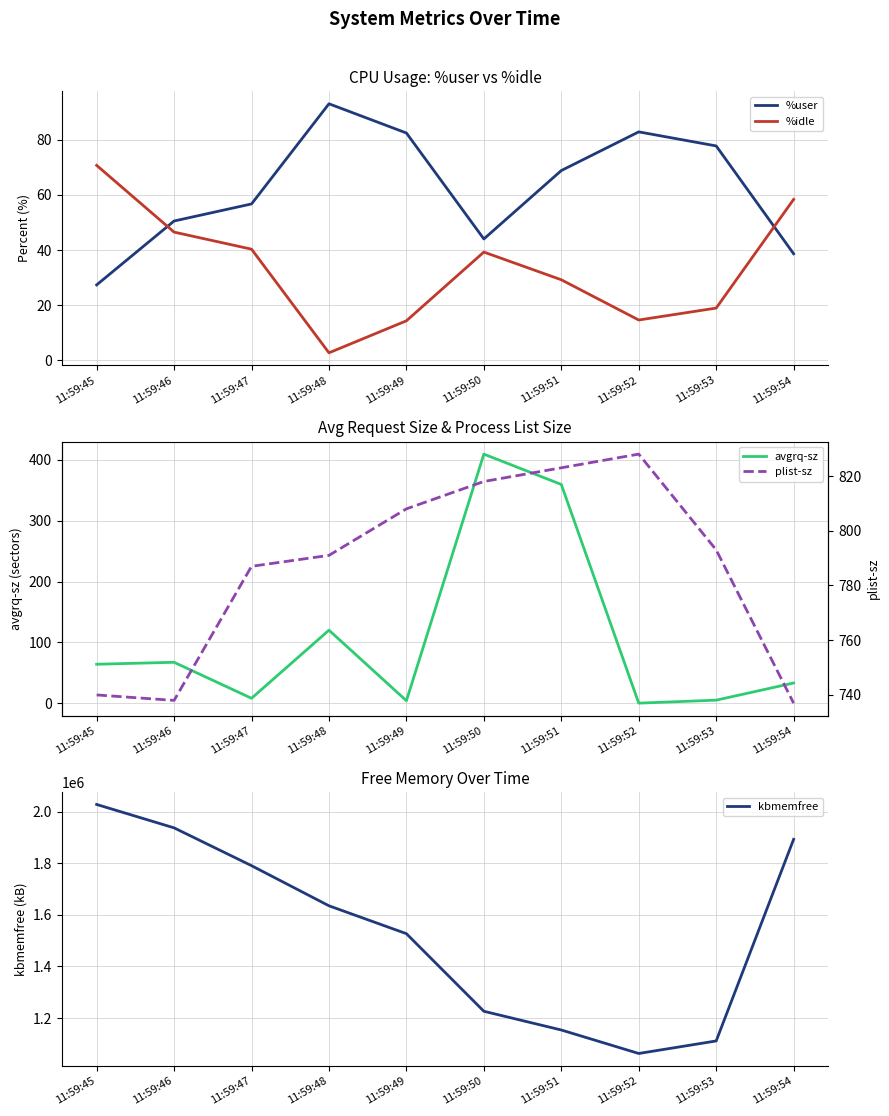

At how many categories does at least one series exceed 184293?

10